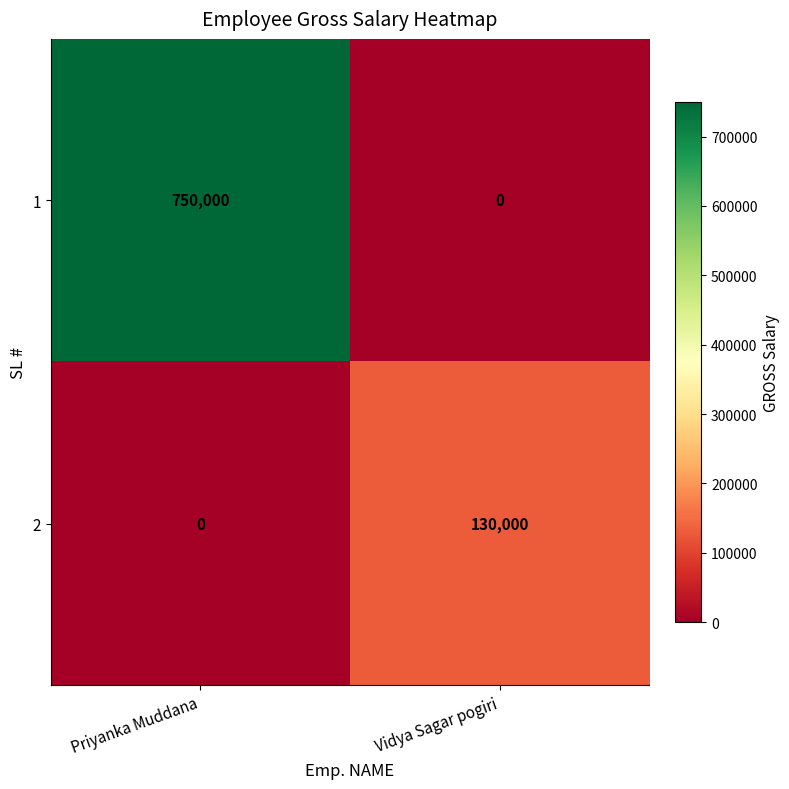

Which series has the largest total across all categories?

1